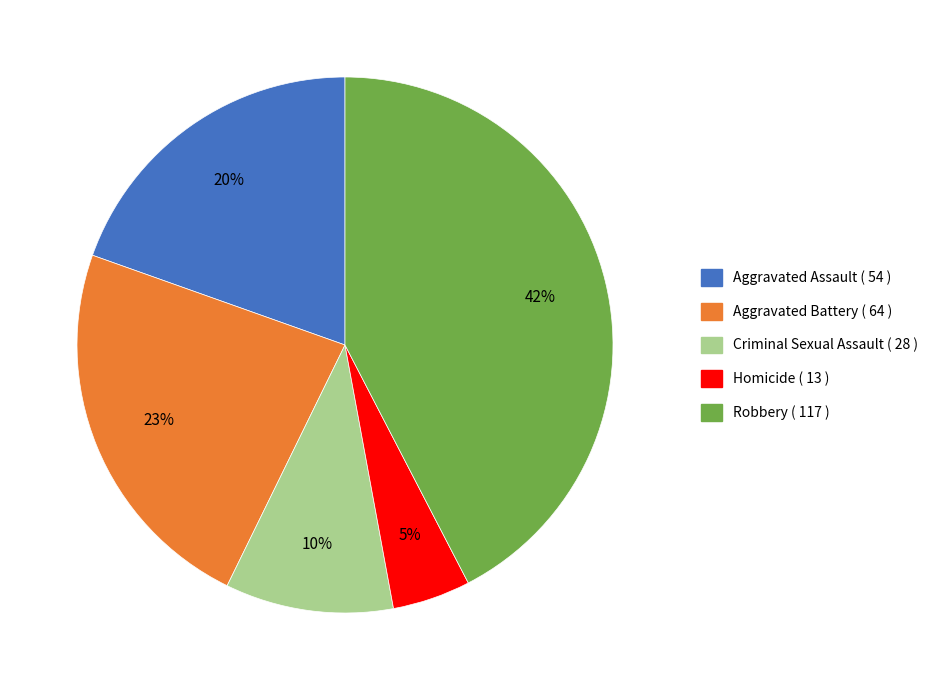

Count the number of slices in the pie.

5